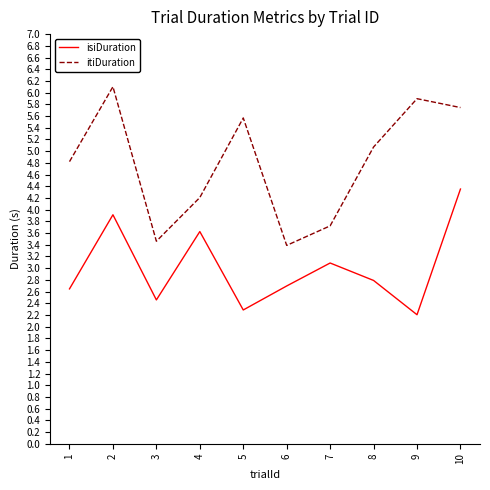

At which category does itiDuration reach its first local peak?

2